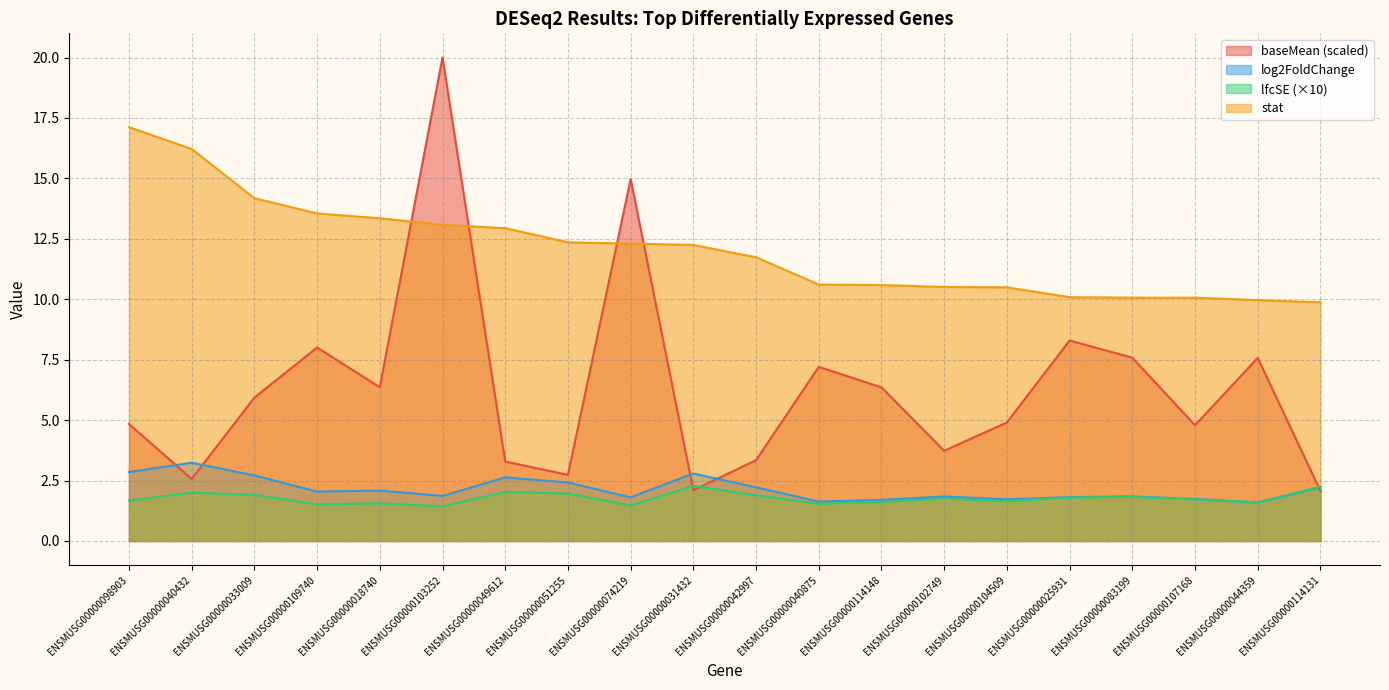

Reading right to left, extract all data points from this chart.

baseMean: 2.1	7.6	4.8	7.6	8.3	4.9	3.7	6.4	7.2	3.3	2.1	15.0	2.7	3.3	20.0	6.4	8.0	5.9	2.6	4.8
log2FoldChange: 2.2	1.6	1.7	1.8	1.8	1.7	1.8	1.7	1.6	2.2	2.8	1.8	2.4	2.6	1.9	2.1	2.0	2.7	3.2	2.9
lfcSE: 2.2	1.6	1.7	1.8	1.8	1.6	1.8	1.6	1.5	1.9	2.3	1.5	2.0	2.0	1.4	1.6	1.5	1.9	2.0	1.7
stat: 9.9	10.0	10.1	10.1	10.1	10.5	10.5	10.6	10.6	11.7	12.2	12.3	12.4	12.9	13.1	13.3	13.6	14.2	16.2	17.1